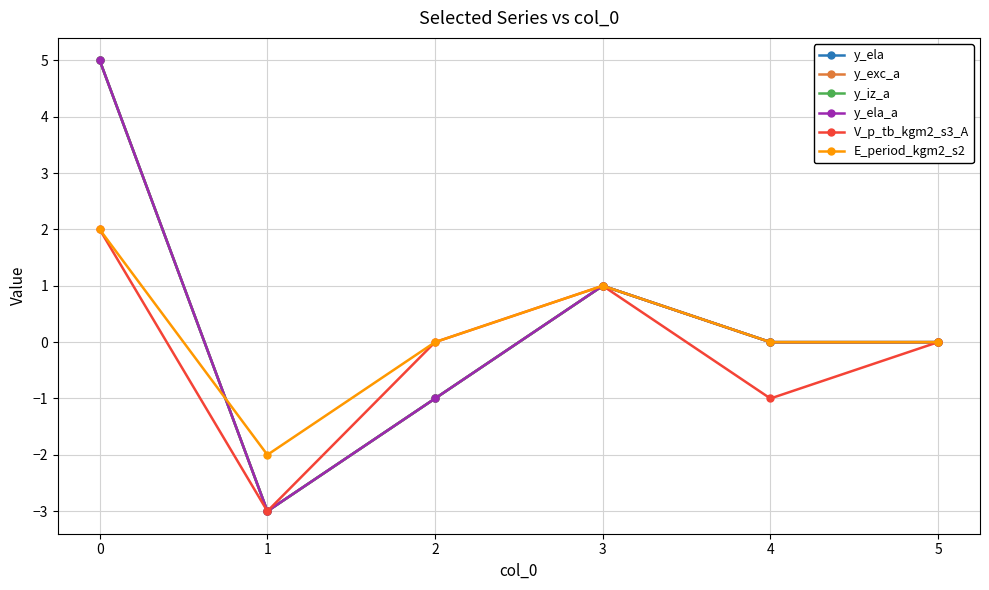

What is the difference between the second highest and minimum values in the y_ela_a series?

4